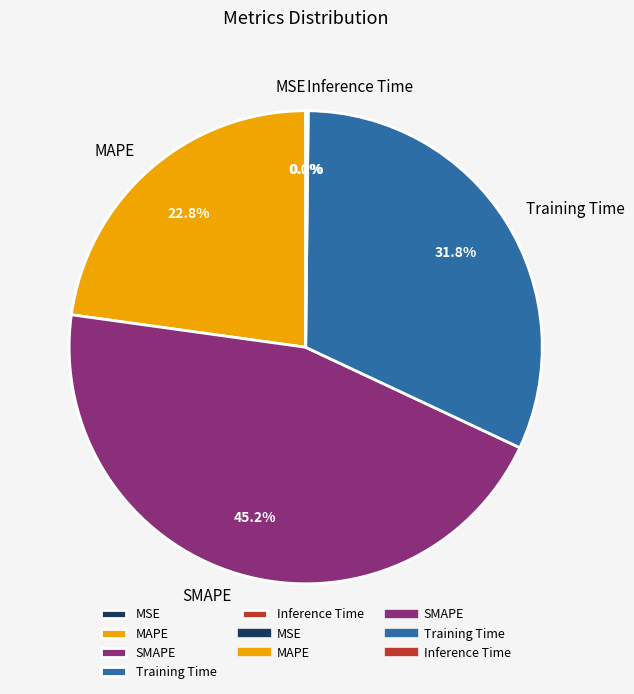

Approximately how many times larger is the value at Training Time compared to SMAPE?

0.7